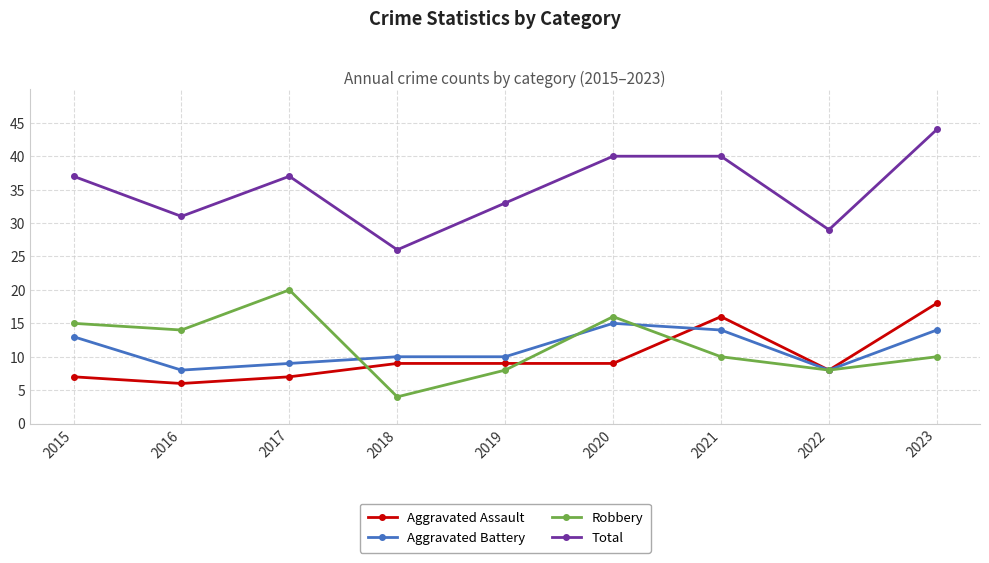

Read the Aggravated Battery value at 2020.

15